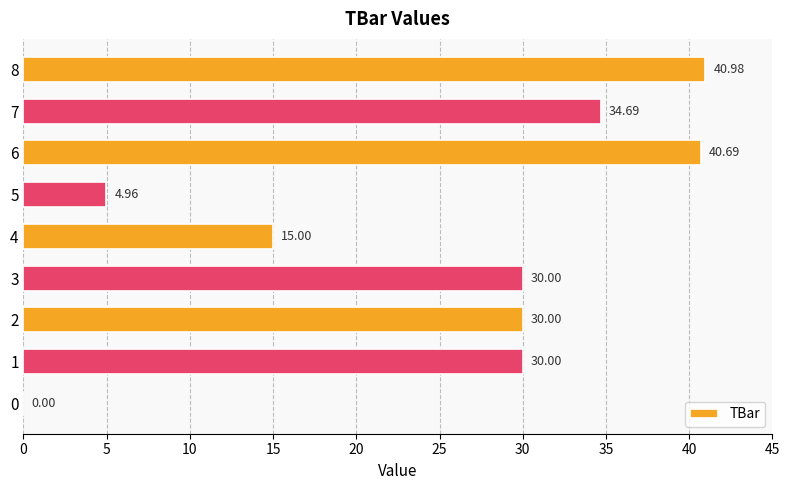

Which has a higher value, 4 or 8?

8